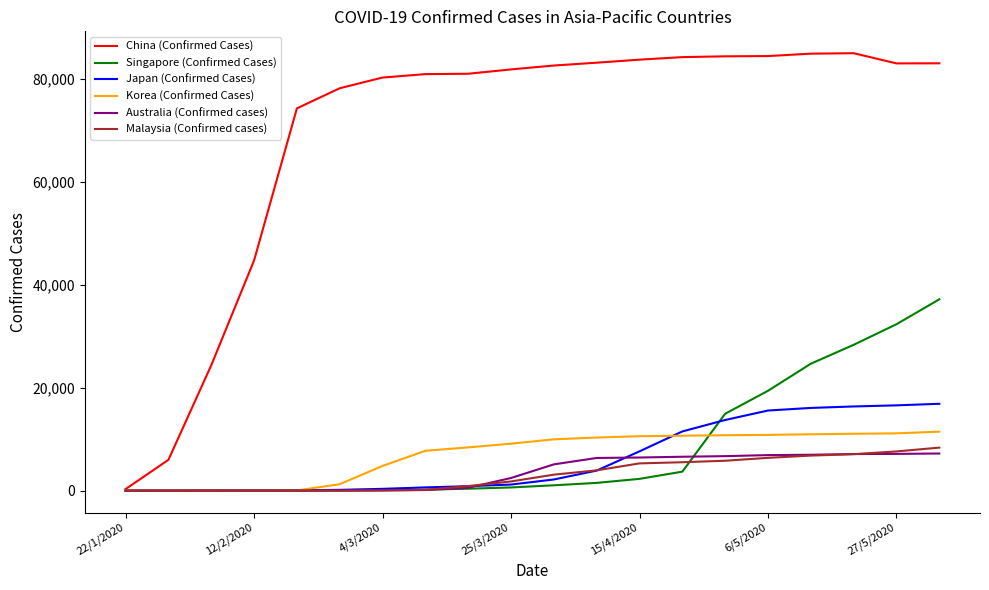

What is the greatest value displayed?

84997